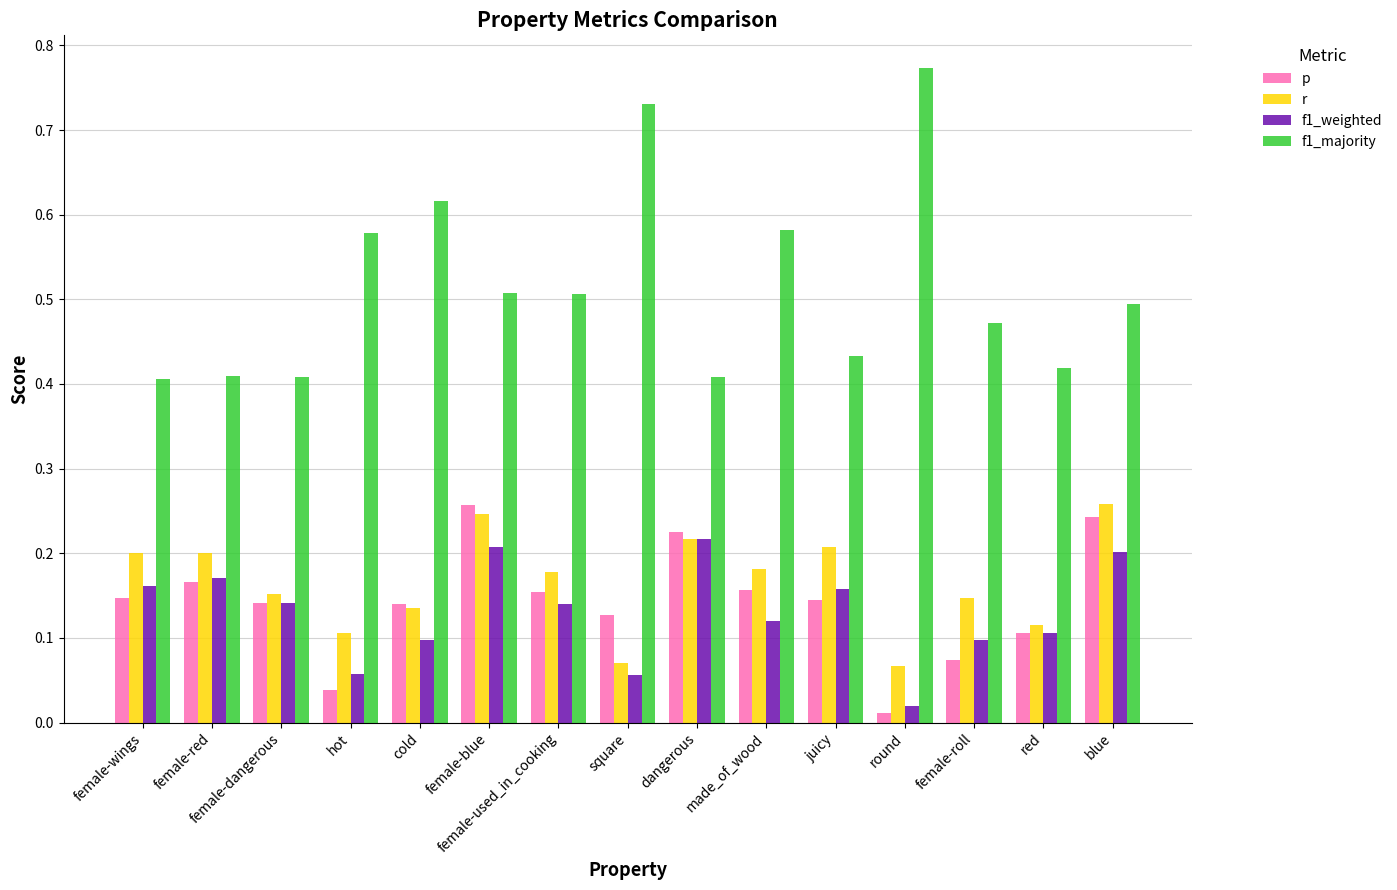

Which series has the largest range (max minus min)?

f1_majority